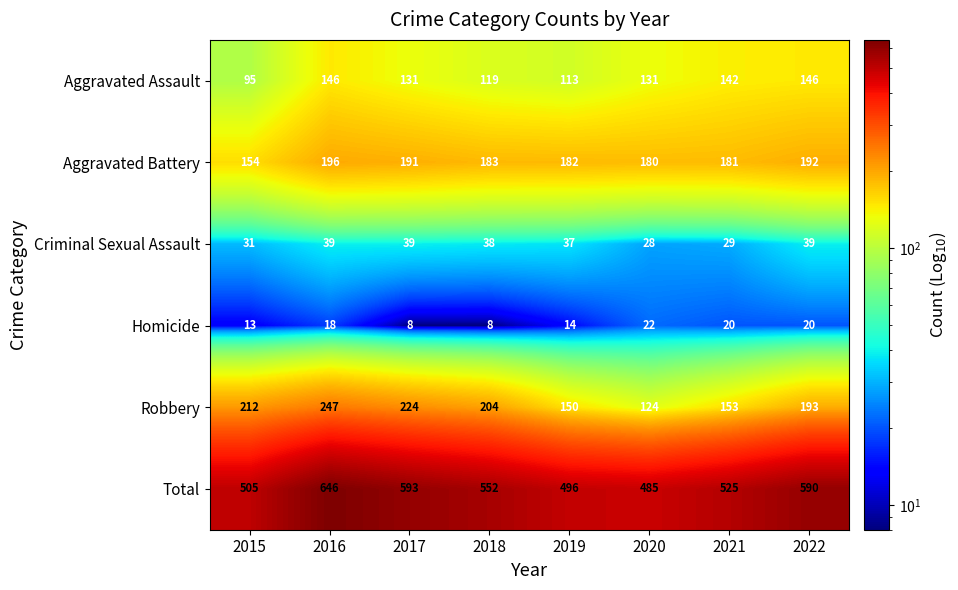

What is the highest value of the Aggravated Battery series?

196